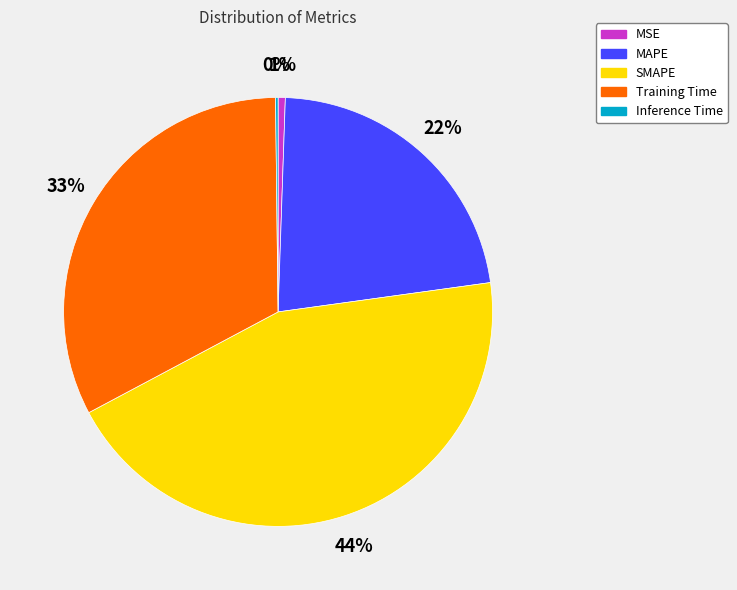

Is there a majority slice in this chart?

No